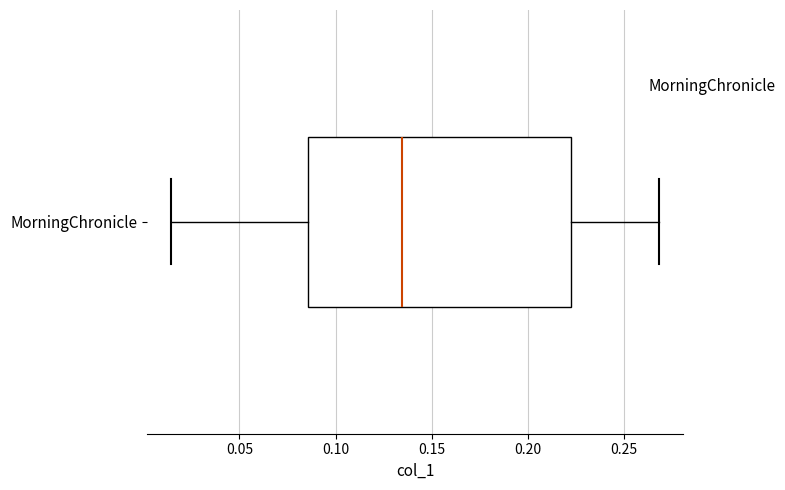

Transcribe this box plot: give where the median line is, the range the box spans, and where the two whiskers end, as read against the x-axis. The values are not printed on the chart, so give them approximately, as read against the axis.

median 0.135, box 0.085 to 0.220, whiskers 0.015 to 0.270